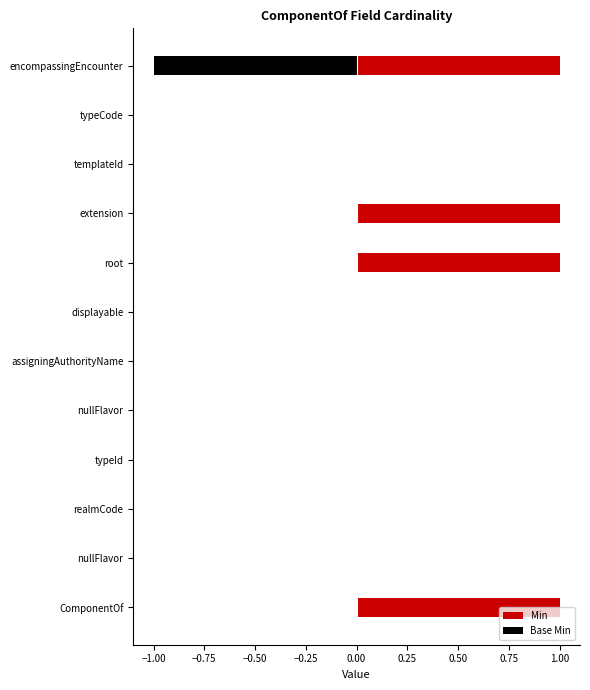

What position from the right is −1.00?

11